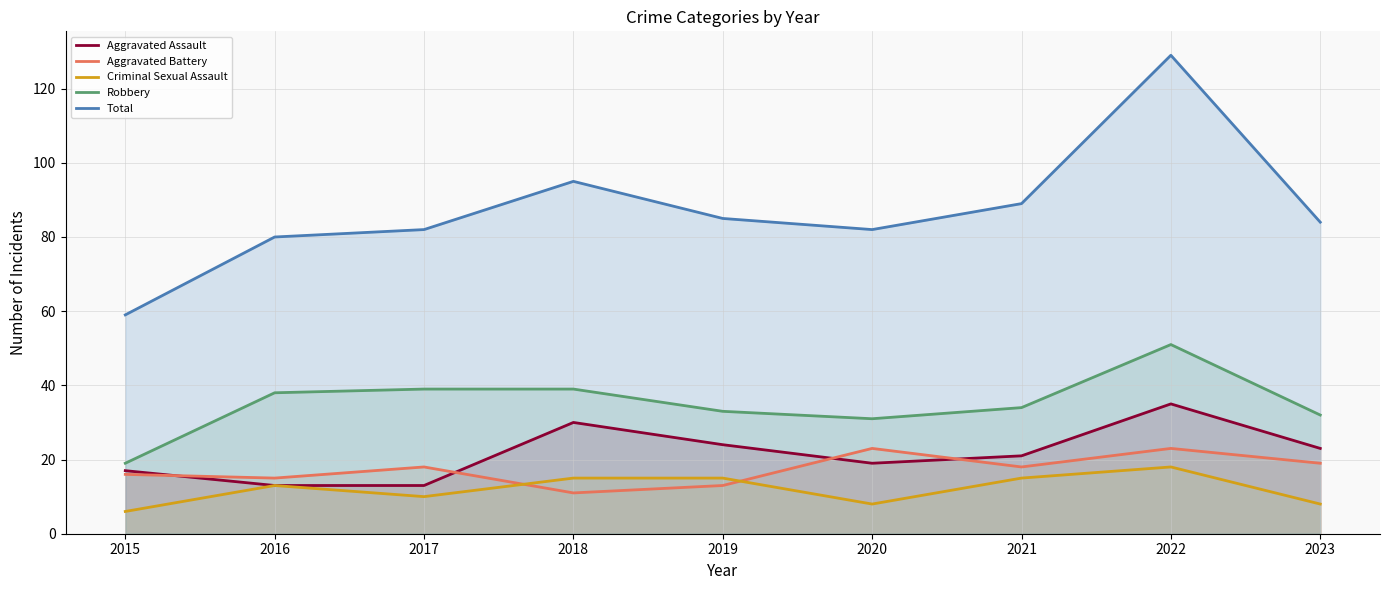

Is the value of Aggravated Battery at 2015 greater than the value of Criminal Sexual Assault at 2023?

Yes